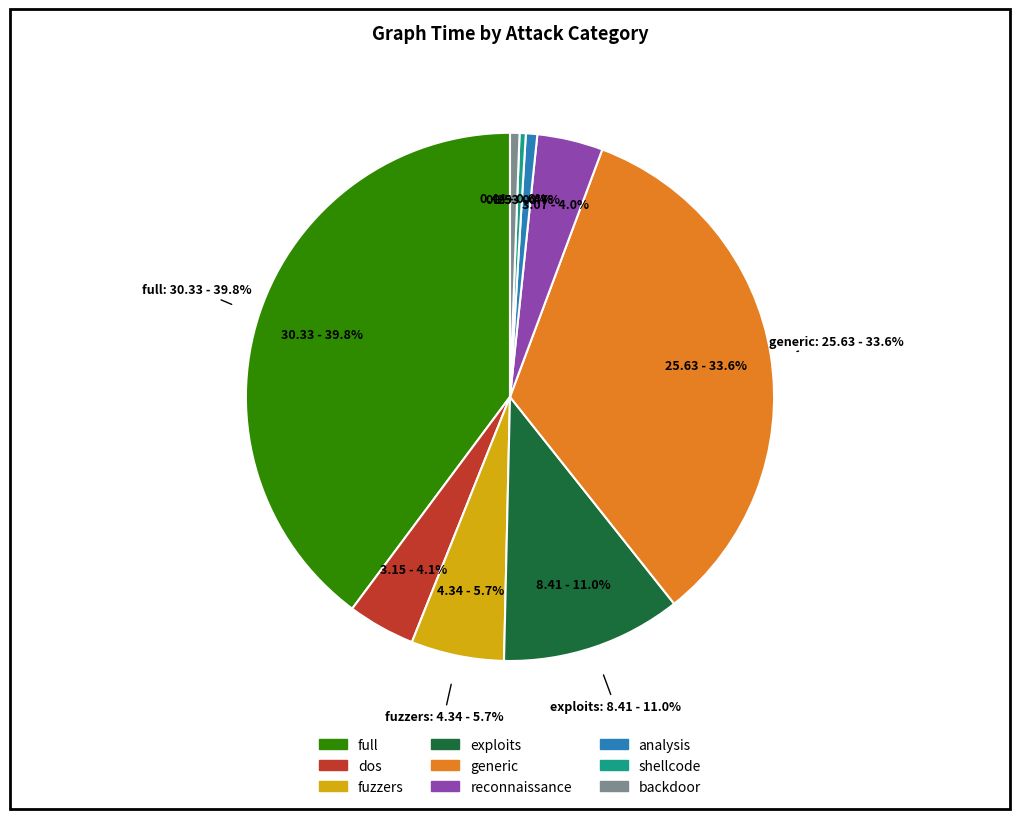

To the nearest percent, what percentage of the pie is generic?

34%